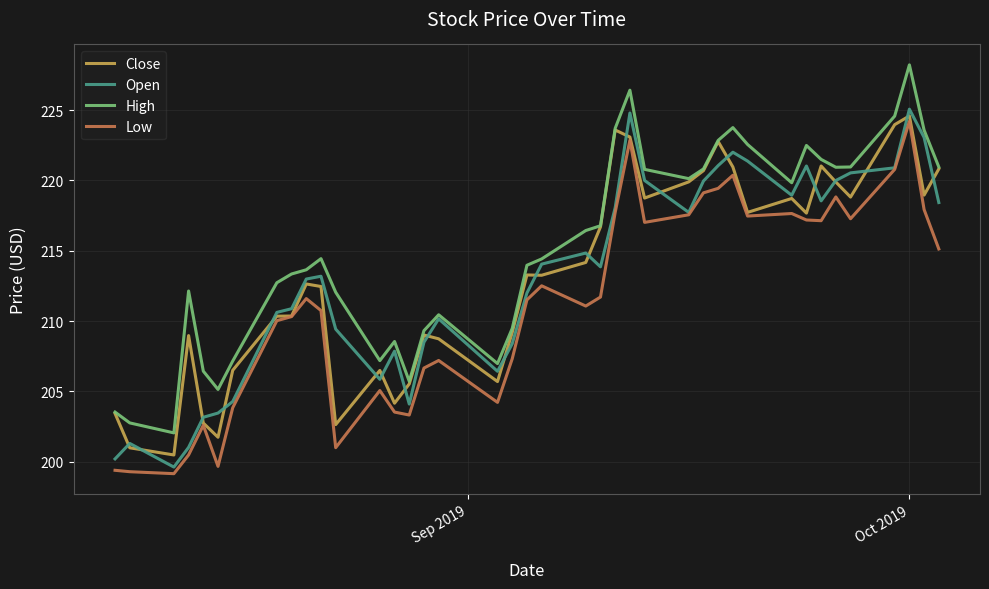

What is the lowest value of the Open series?

199.6